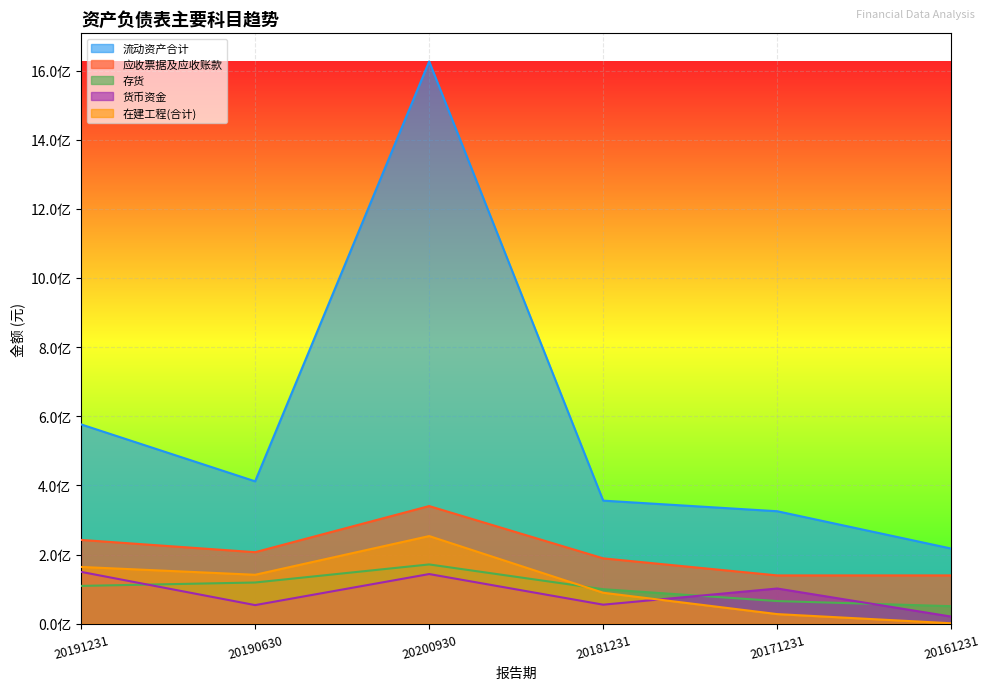

Reading left to right, what are all the values shown in this chart?

流动资产合计: 576441070.8	411800295.8	1626446302.4	355954172.1	325262457.2	217226444.2
应收票据及应收账款: 242299953.1	206782180.8	340213252.4	188966095.8	139574936.2	139606148.1
存货: 109256578.9	119096815.7	171349247.8	99698732.2	65396653.0	50587574.9
货币资金: 149830768.7	53719265.2	143567899.5	54929837.0	101737241.0	20452905.8
在建工程(合计): 164095059.5	141467090.9	253417839.7	89440025.7	27674924.6	1156415.1